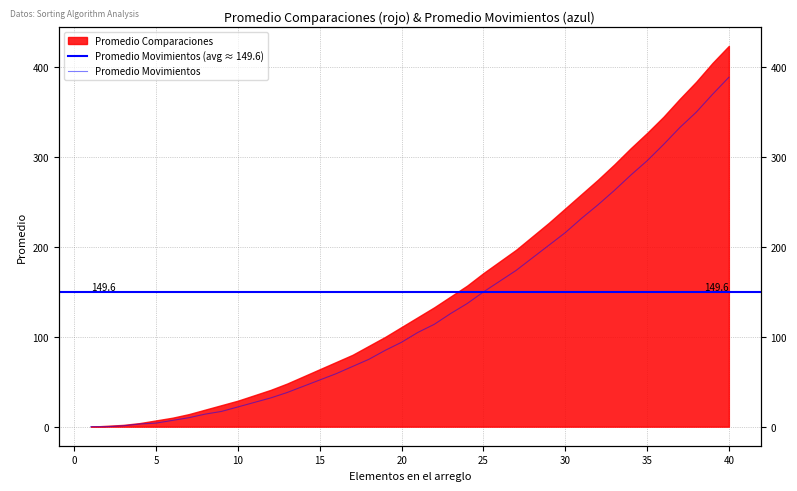

What is the sum of all values?

5300